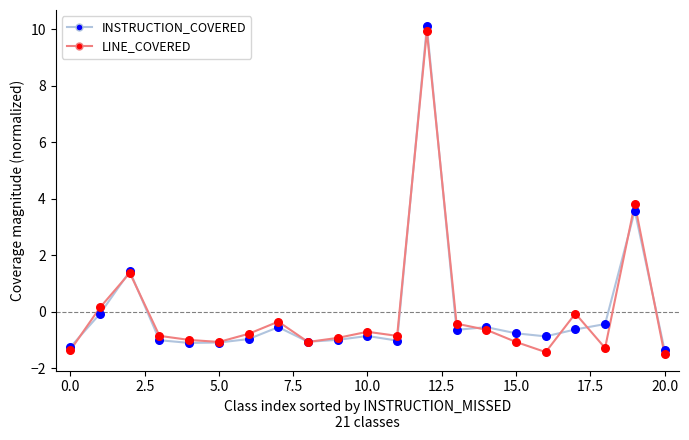

What is the greatest value displayed?

10.1